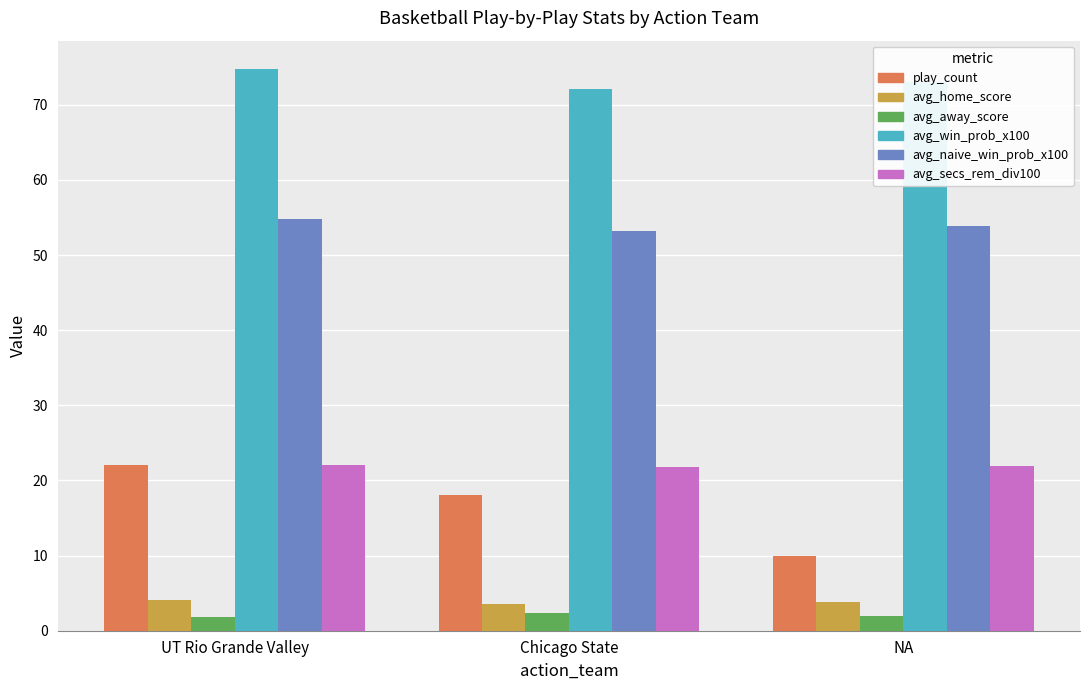

What is the difference between the avg_naive_win_prob_x100 values at Chicago State and UT Rio Grande Valley?

1.6